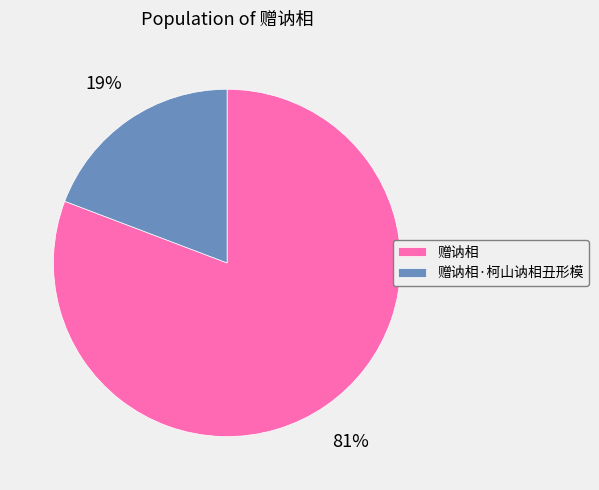

What is the largest slice in the pie chart?

赠讷相